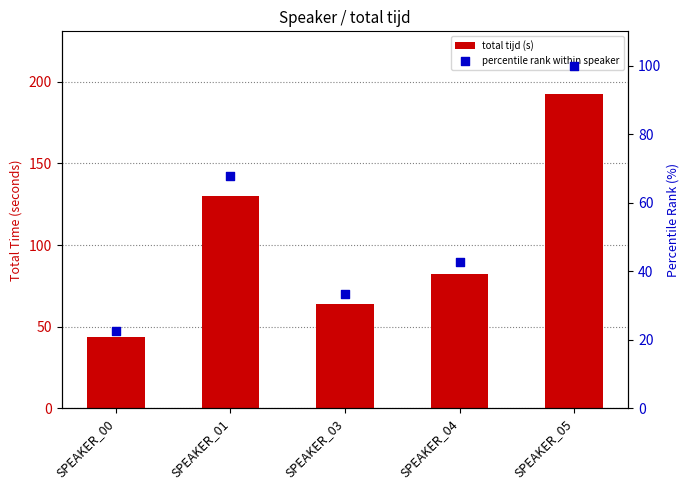

At which category is the sum across all series the highest?

SPEAKER_05